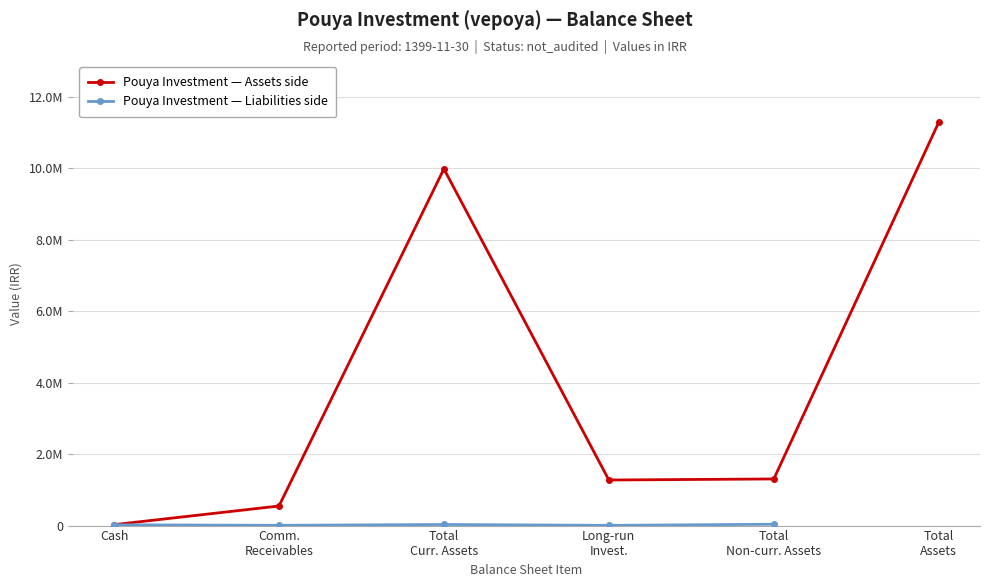

True or false: Pouya Investment — Assets side and Pouya Investment — Liabilities side intersect in this chart.

False